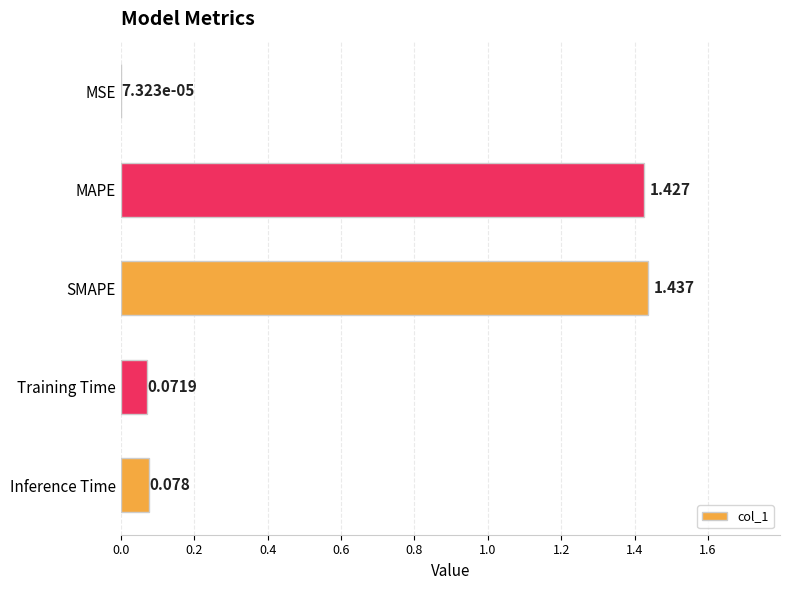

Which has a higher value, SMAPE or Training Time?

SMAPE